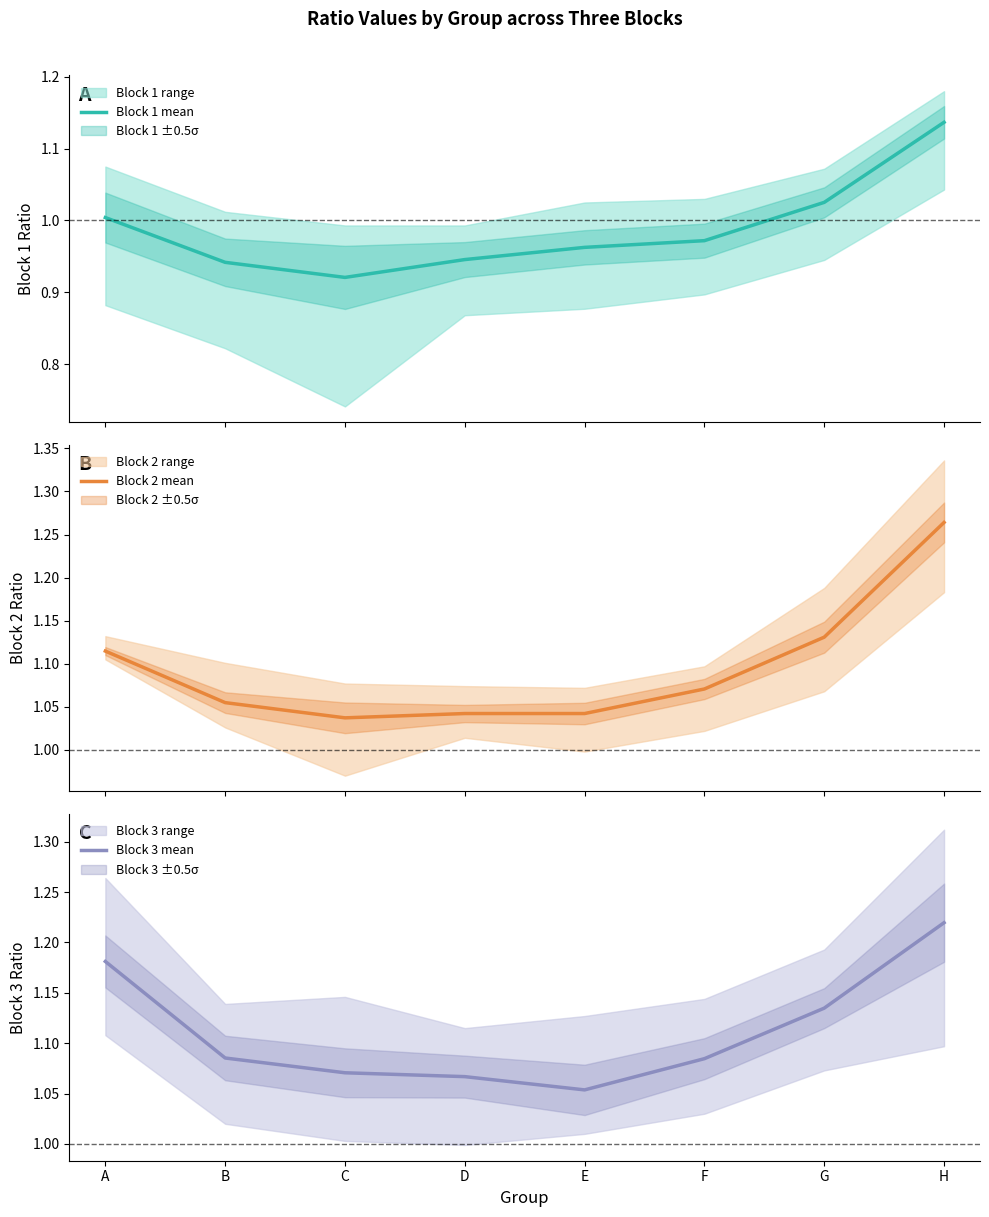

What is the difference between the Block 3 mean values at C and H?

0.1